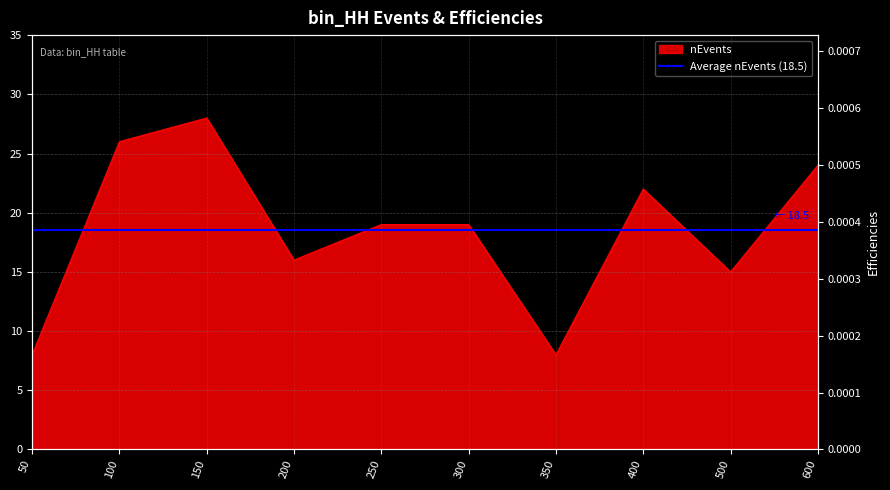

What is the sum of all values?

185